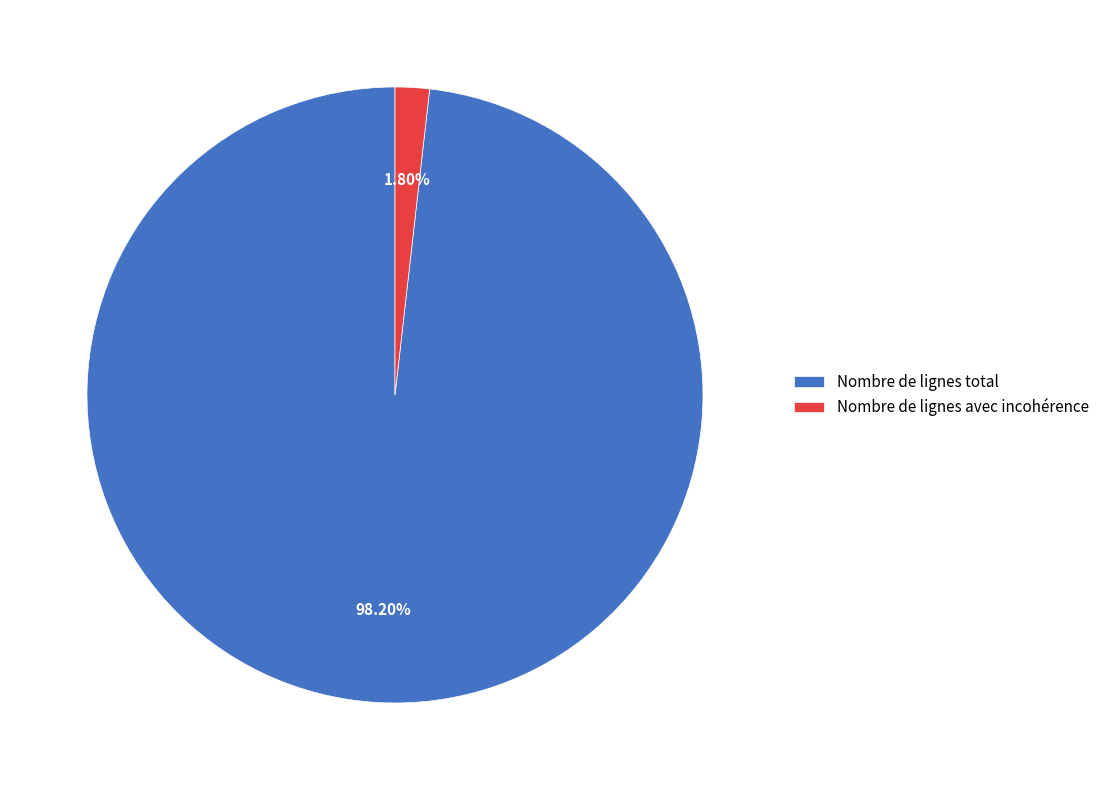

Between Nombre de lignes total and Nombre de lignes avec incohérence, which is larger?

Nombre de lignes total